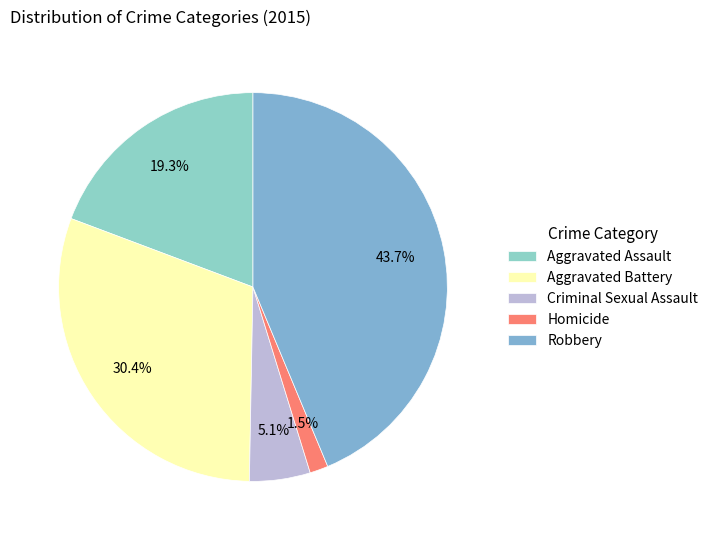

Which slice is the largest?

Robbery